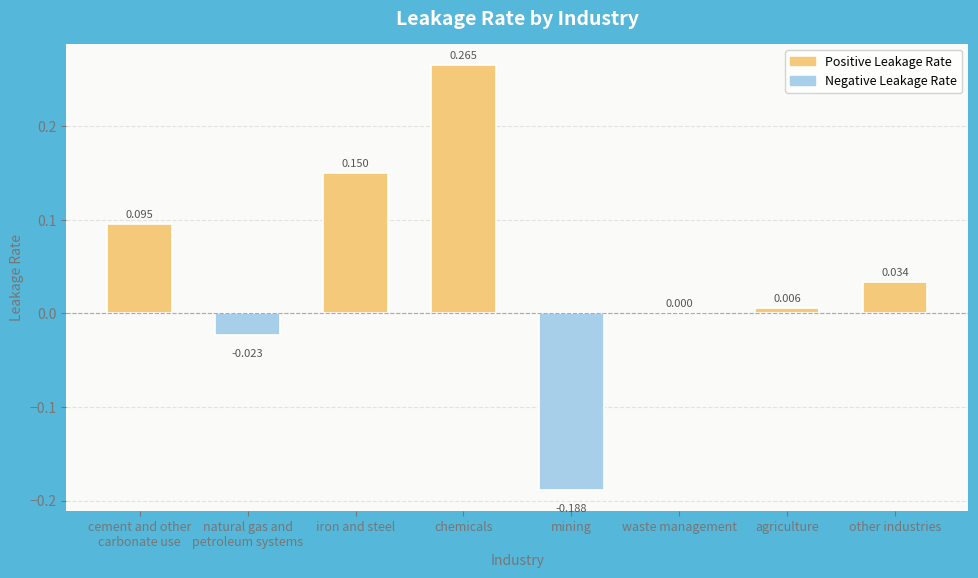

Count the number of categories in the chart.

8